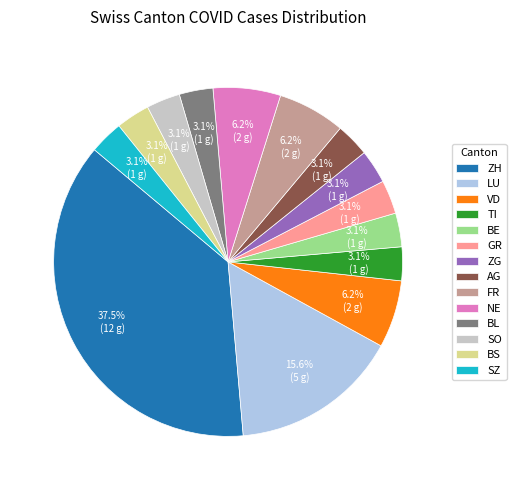

Does ZH represent more than half of the total?

No